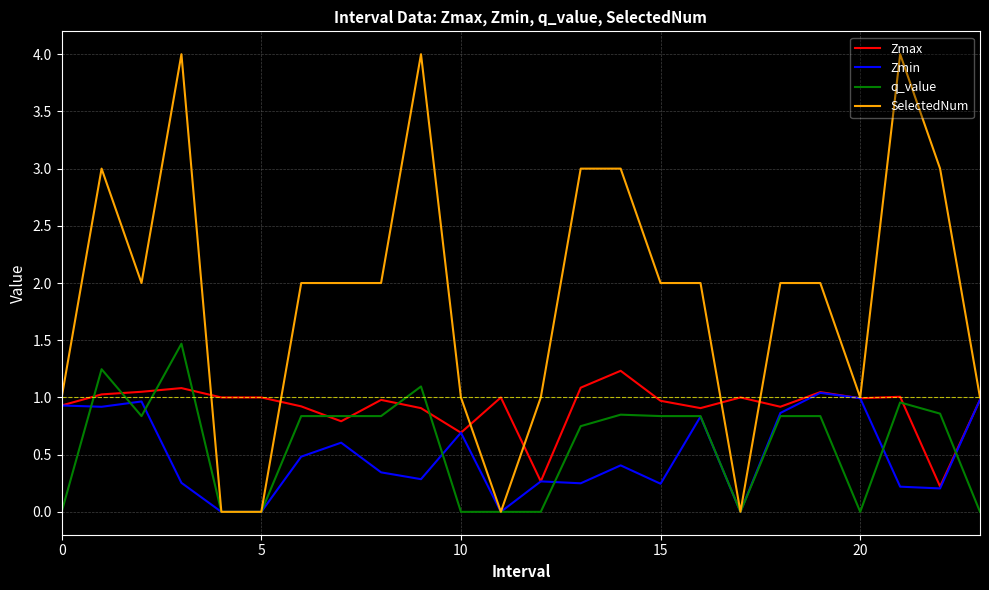

What is the maximum value shown in the chart?

4.0